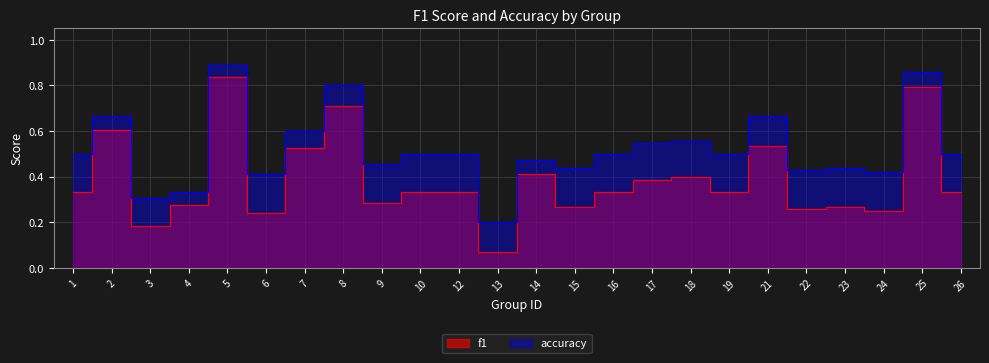

Reading left to right, list all the values displayed in this chart.

f1: 0.3	0.6	0.2	0.3	0.8	0.2	0.5	0.7	0.3	0.3	0.3	0.1	0.4	0.3	0.3	0.4	0.4	0.3	0.5	0.3	0.3	0.2	0.8	0.3
accuracy: 0.5	0.7	0.3	0.3	0.9	0.4	0.6	0.8	0.5	0.5	0.5	0.2	0.5	0.4	0.5	0.5	0.6	0.5	0.7	0.4	0.4	0.4	0.9	0.5